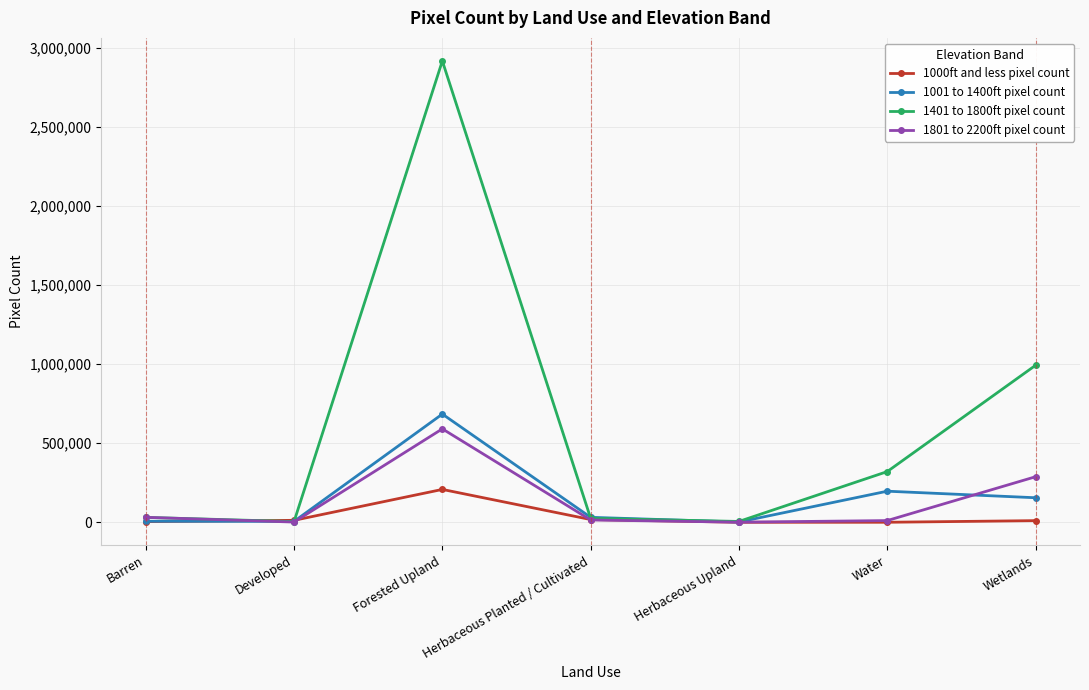

Which series has the largest range (max minus min)?

1401 to 1800ft pixel count